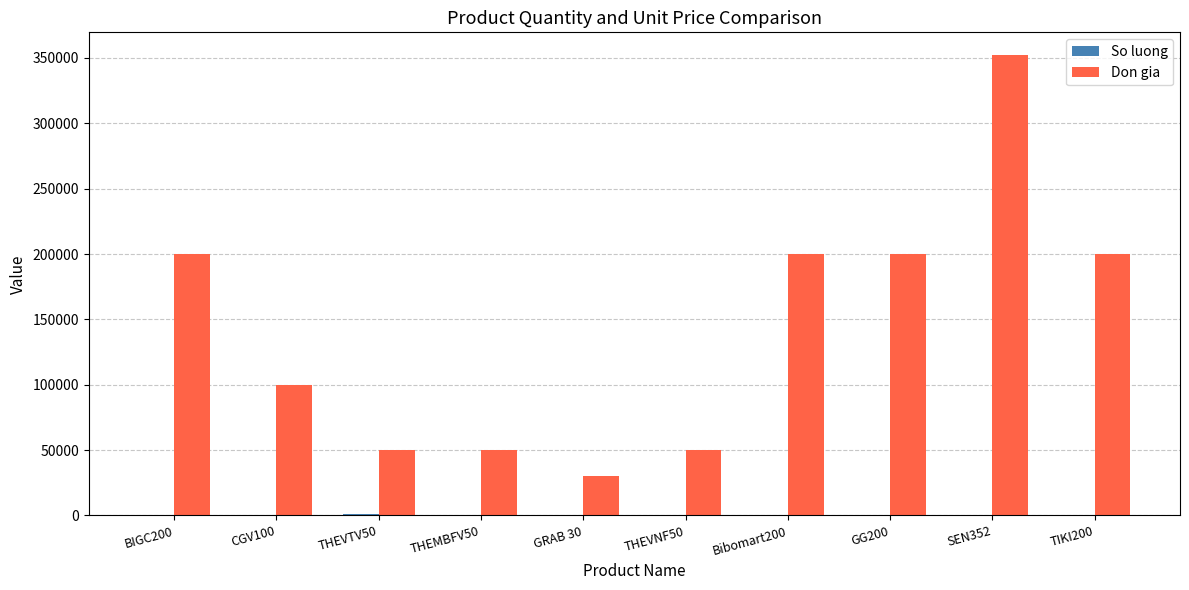

What is the maximum value for Don gia?

352000